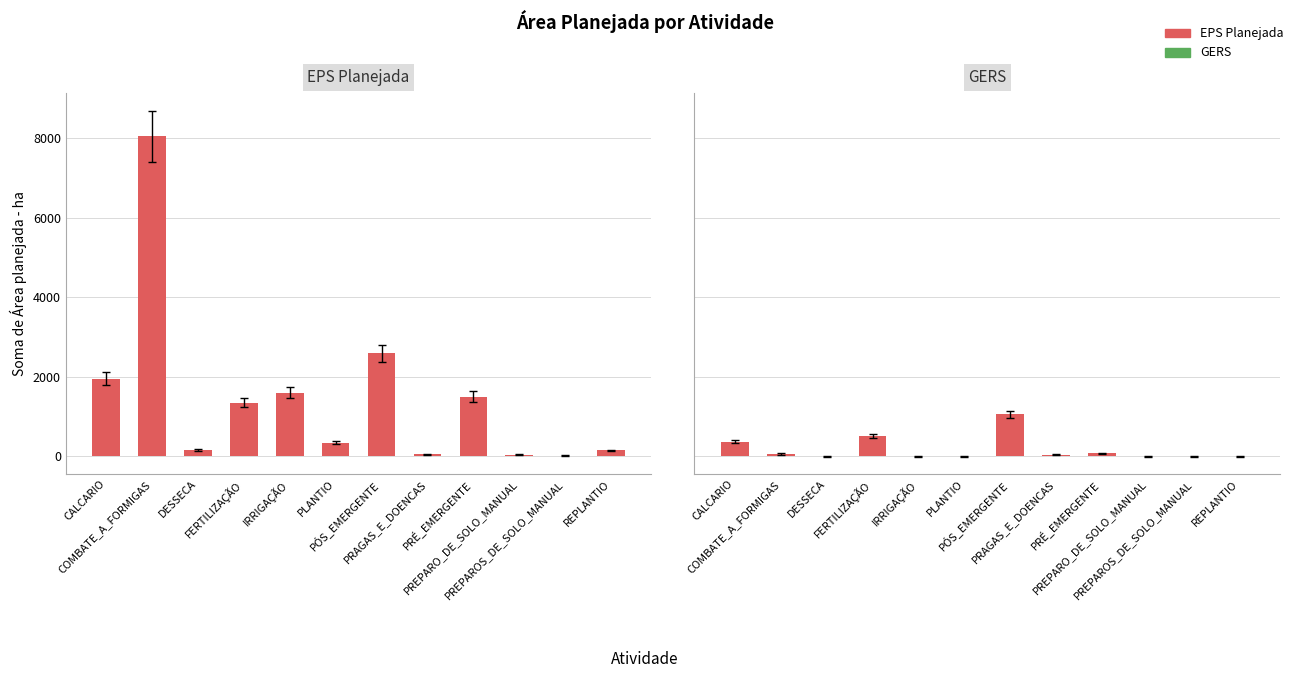

Which series changed the most between COMBATE_A_FORMIGAS and DESSECA?

EPS Planejada